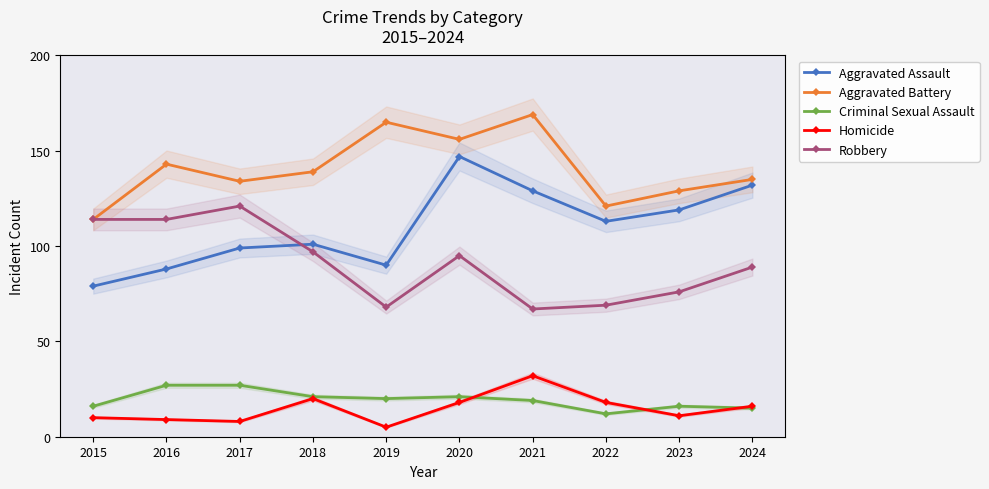

How many data points in Aggravated Battery are above 139?

4